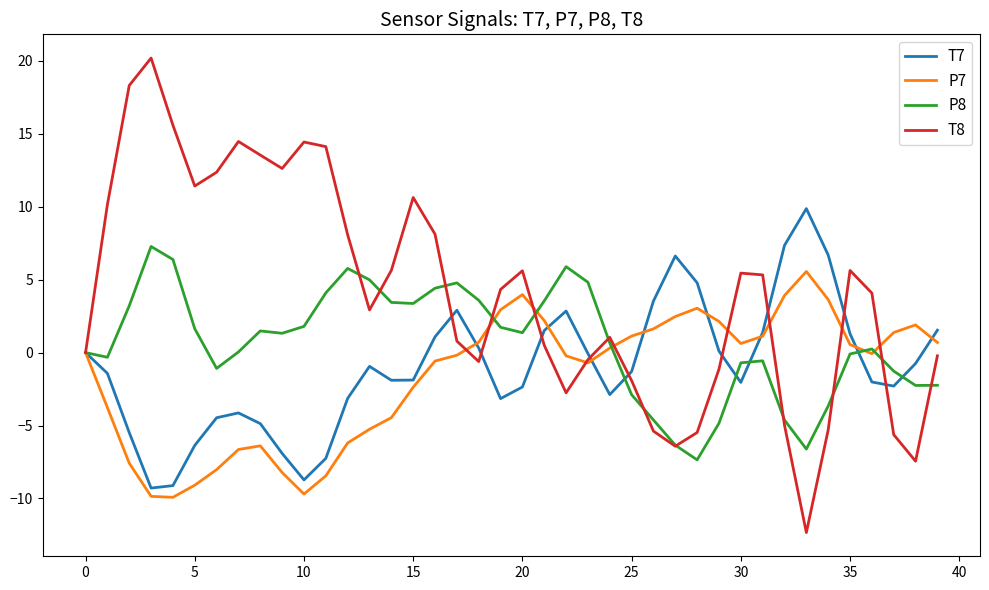

Which series has the largest total across all categories?

T8